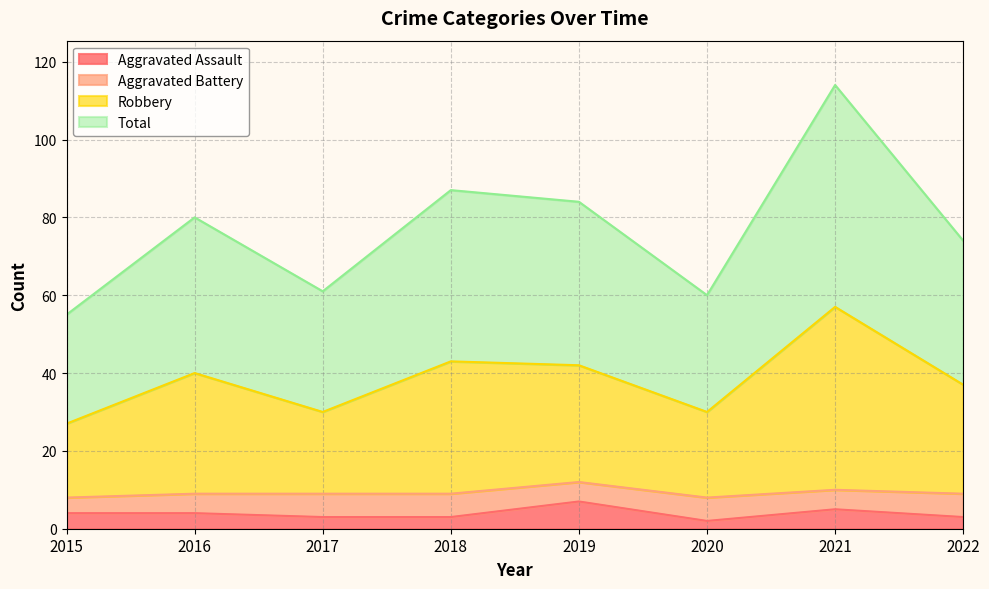

Is it true that Aggravated Assault equals 4 at 2015?

True